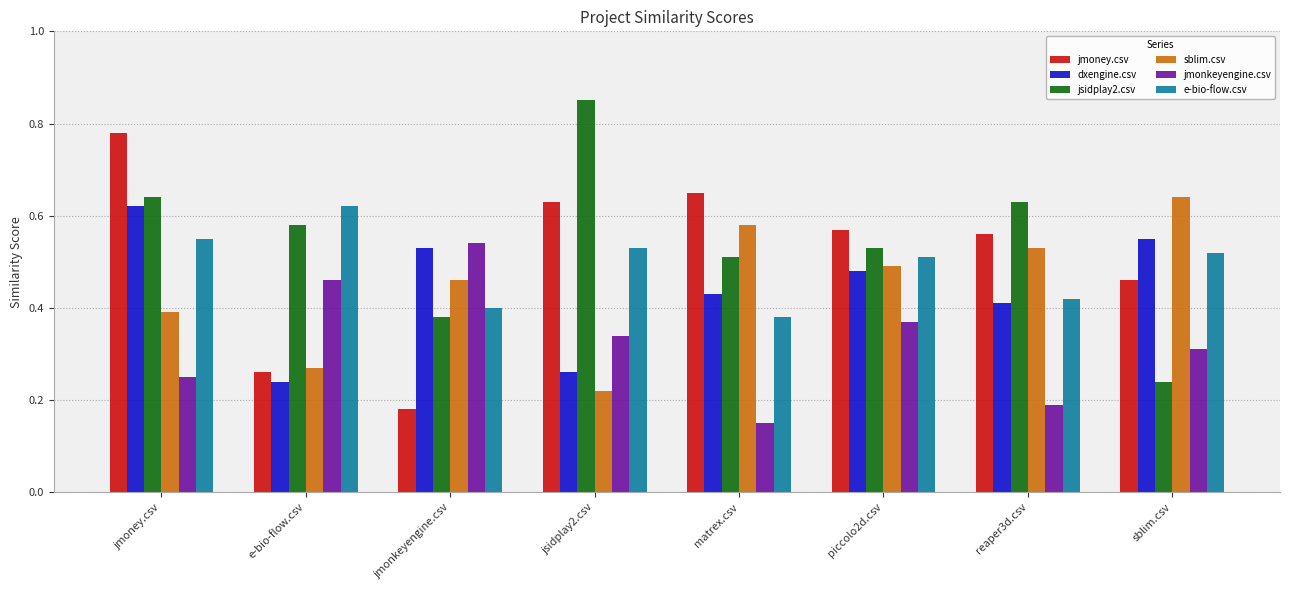

Count the jmonkeyengine.csv values in the range 0 to 1.

8